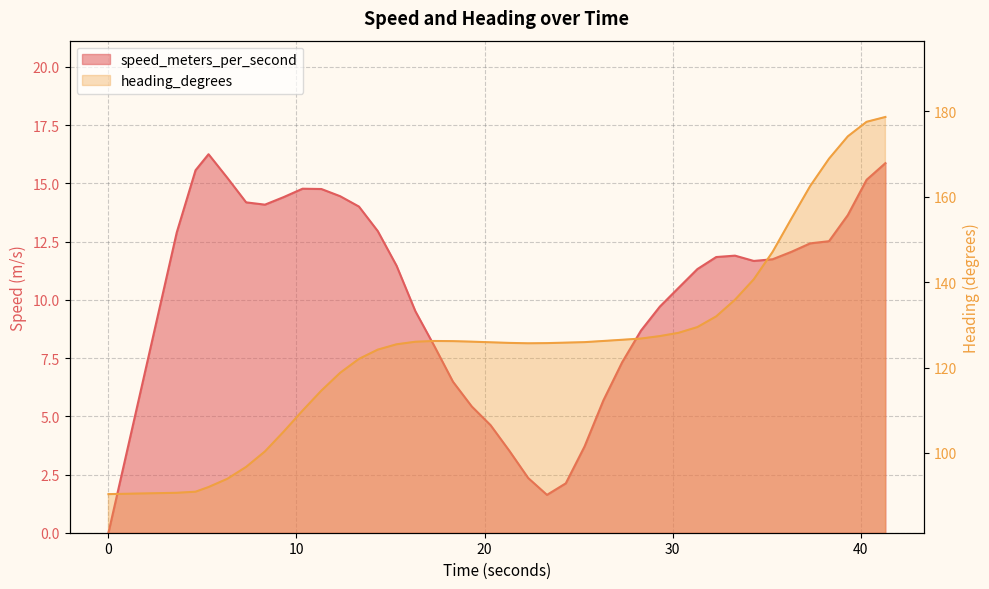

How many interior local peaks does the heading_degrees series have?

1